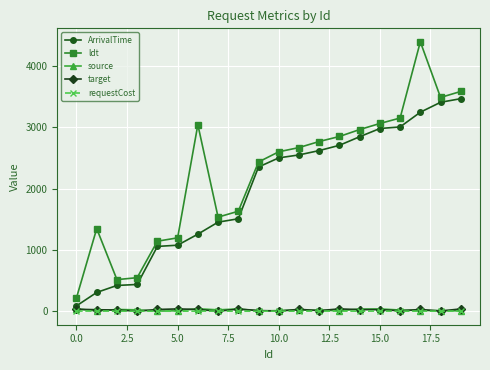

What is the value of the ArrivalTime point at the 2nd from the left?

307